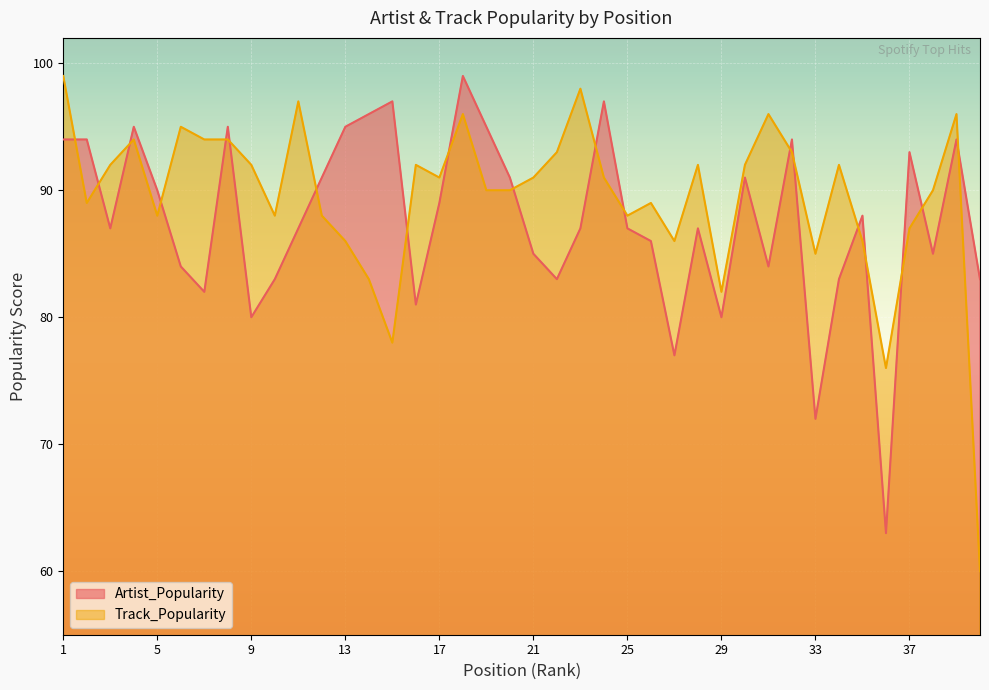

At which category does Artist_Popularity reach its first local valley?

3